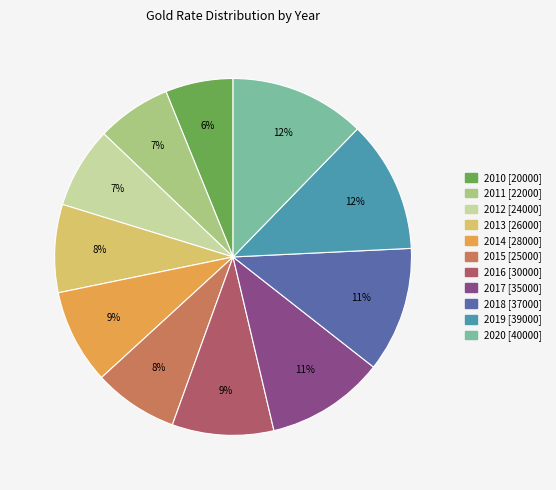

Is there any slice that represents more than half of the pie?

No